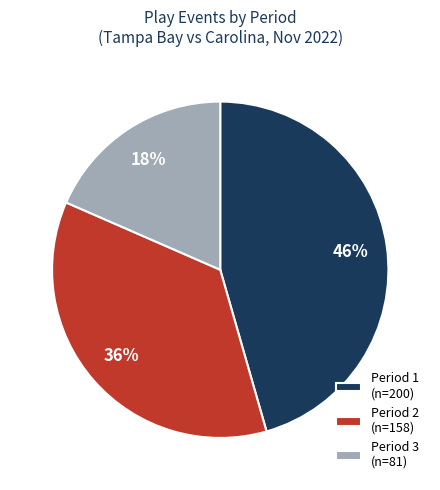

How many slices are in this pie chart?

3